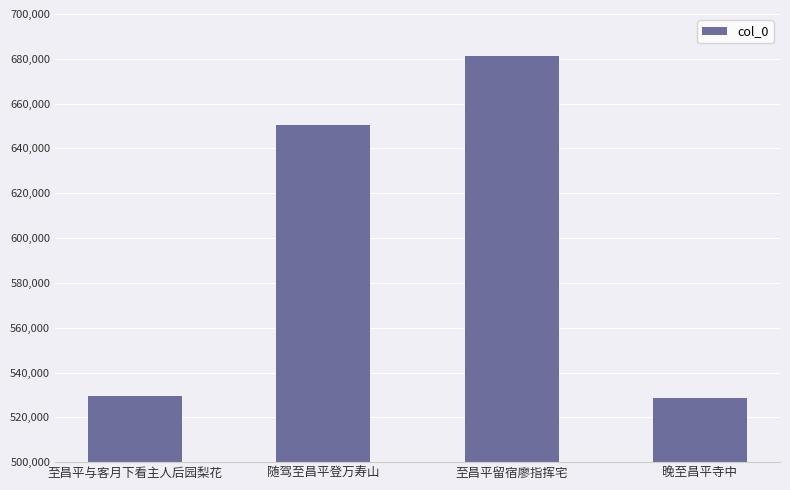

Which has a higher value, 随驾至昌平登万寿山 or 晚至昌平寺中?

随驾至昌平登万寿山